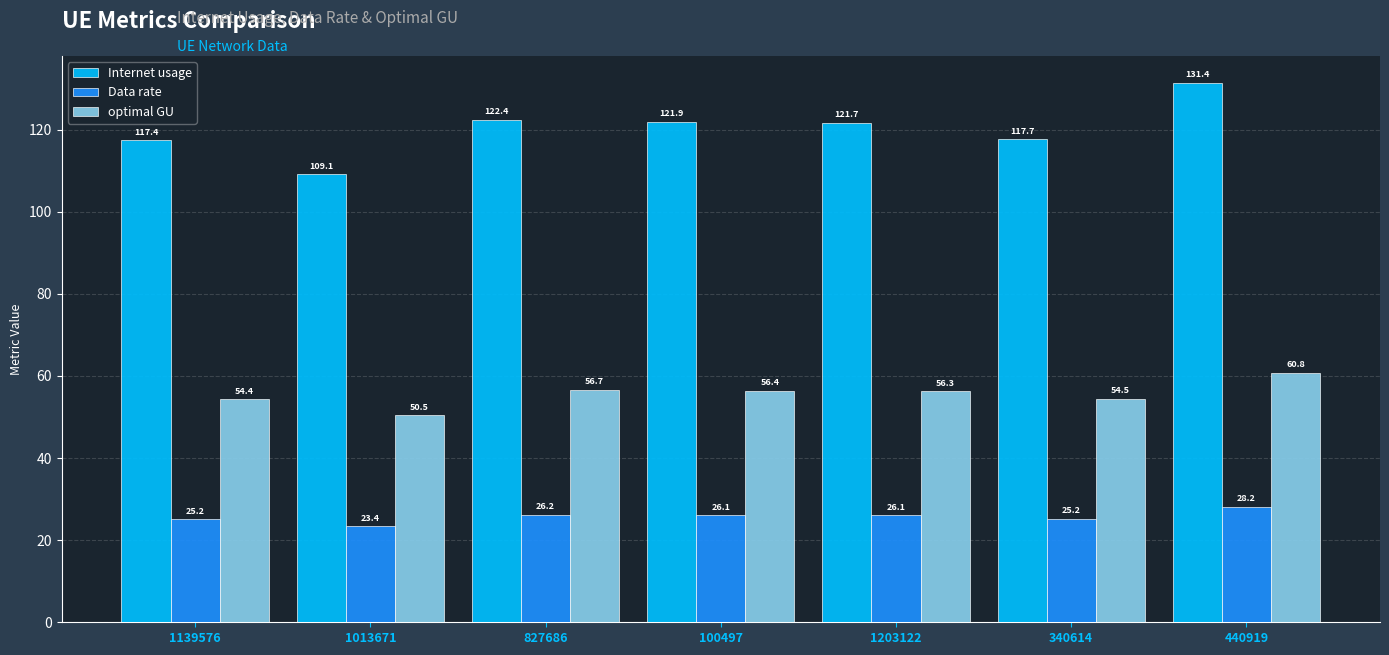

What is the spread (max minus min) of values at 827686?

96.2